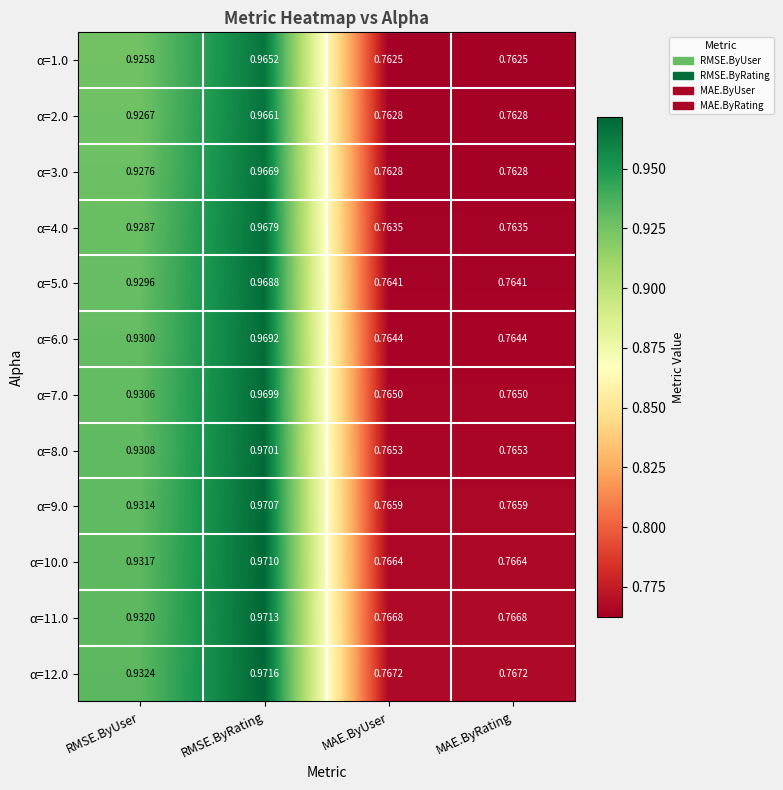

Which category has the highest value in the α=3.0 series?

RMSE.ByRating